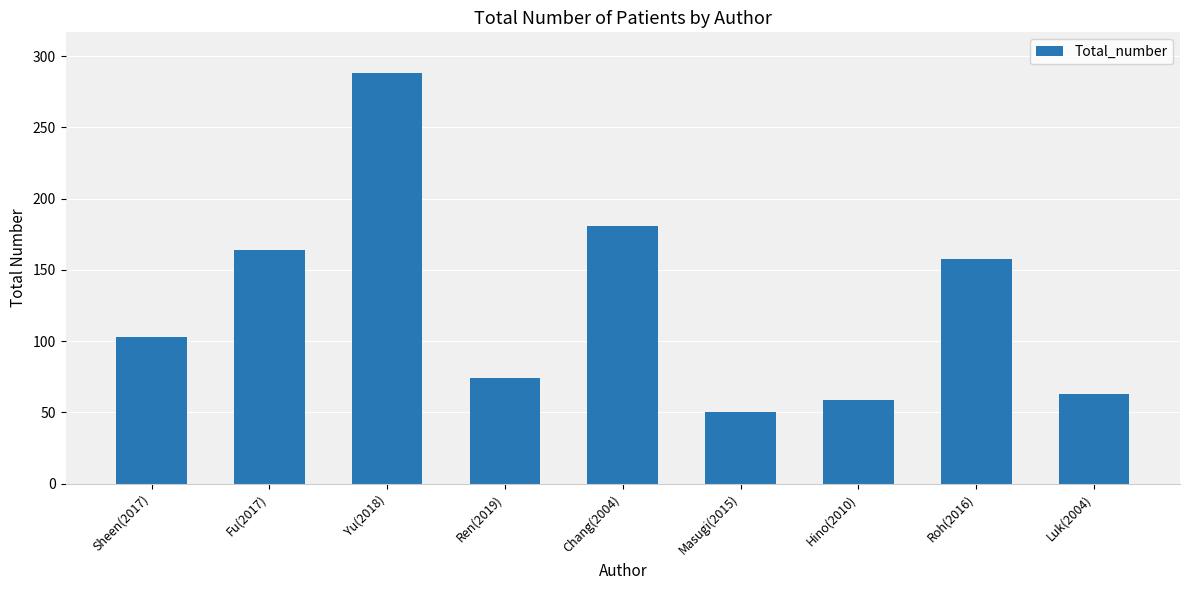

What is the ratio of the value at Ren(2019) to the value at Sheen(2017)?

0.7